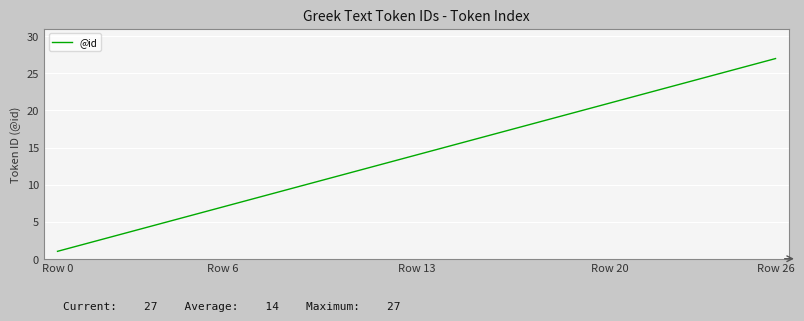

What is the sum of all values?

378